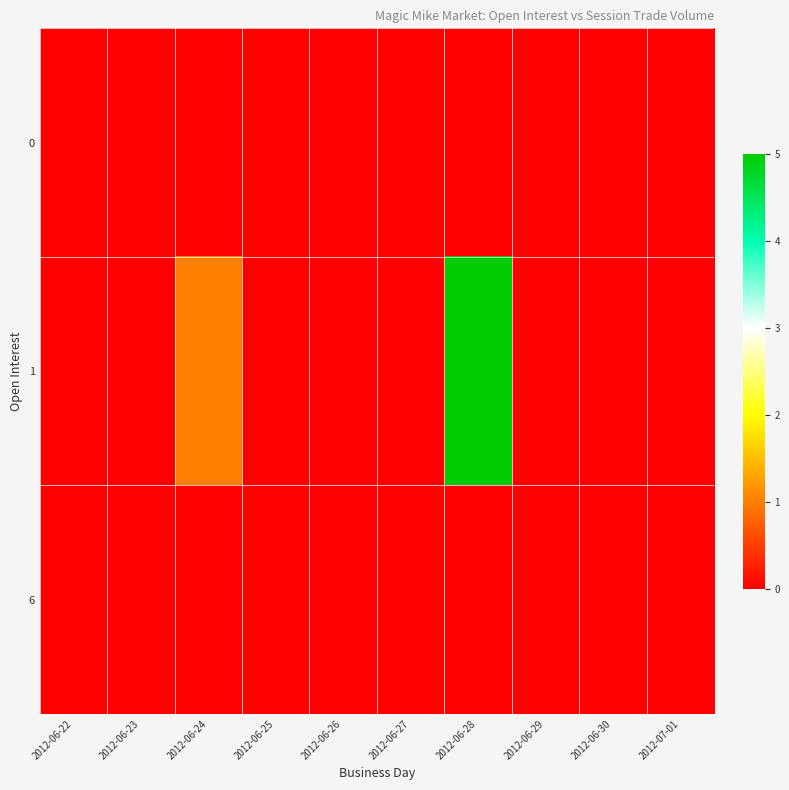

List the series in order of their peak value, highest first.

1, 0, 6